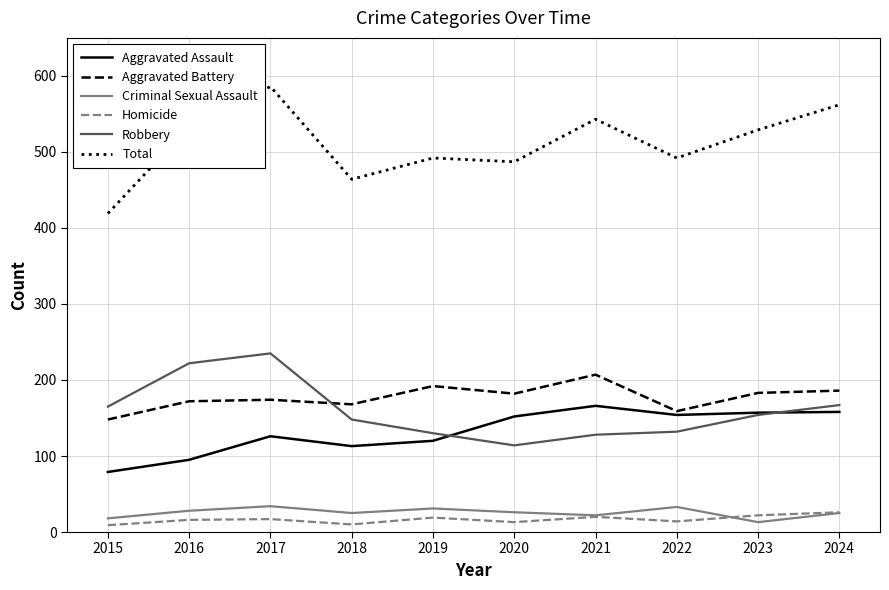

What is the maximum value shown in the chart?

586